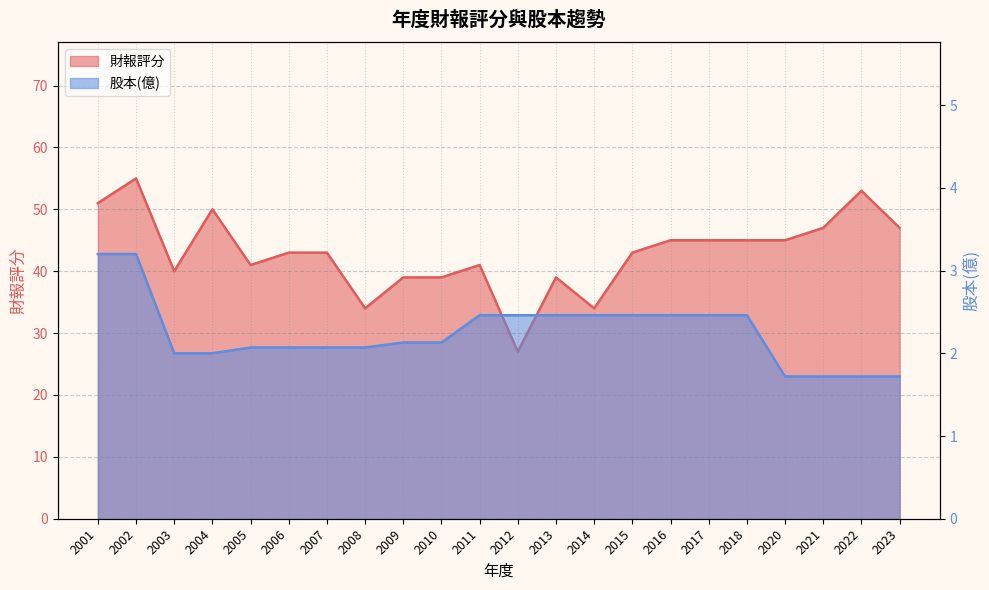

Reading left to right, transcribe all the data shown in this chart.

財報評分: 2001=51.0	2002=55.0	2003=40.0	2004=50.0	2005=41.0	2006=43.0	2007=43.0	2008=34.0	2009=39.0	2010=39.0	2011=41.0	2012=27.0	2013=39.0	2014=34.0	2015=43.0	2016=45.0	2017=45.0	2018=45.0	2020=45.0	2021=47.0	2022=53.0	2023=47.0
股本(億): 2001=3.2	2002=3.2	2003=2.0	2004=2.0	2005=2.1	2006=2.1	2007=2.1	2008=2.1	2009=2.1	2010=2.1	2011=2.5	2012=2.5	2013=2.5	2014=2.5	2015=2.5	2016=2.5	2017=2.5	2018=2.5	2020=1.7	2021=1.7	2022=1.7	2023=1.7